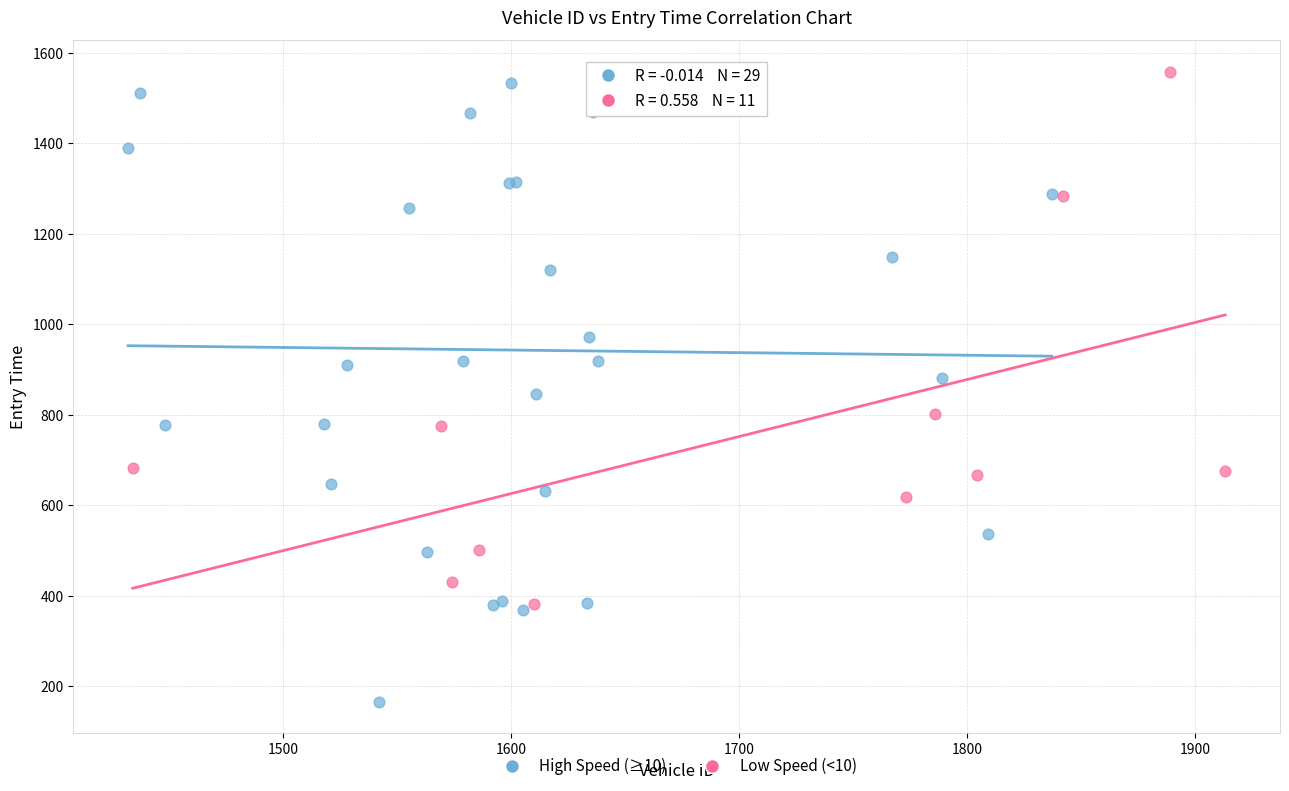

Which series reaches the minimum Y coordinate?

High Speed (≥10)